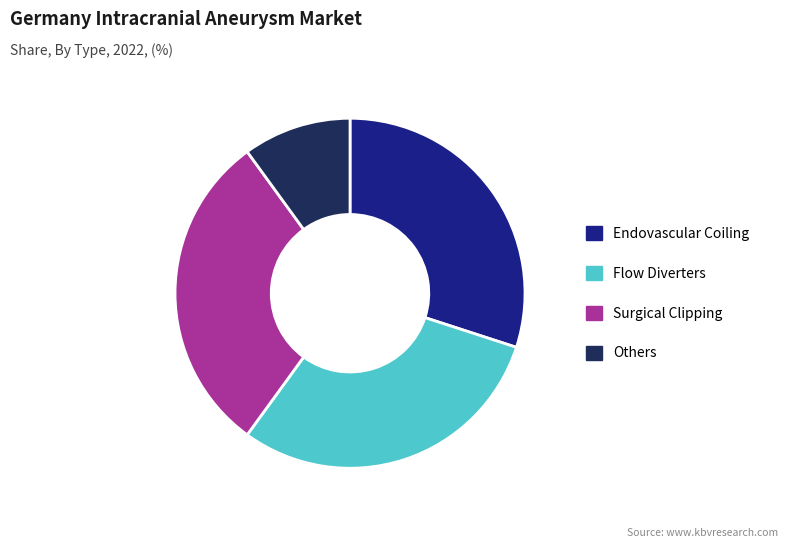

The Surgical Clipping slice represents 39% of the pie. True or false?

False